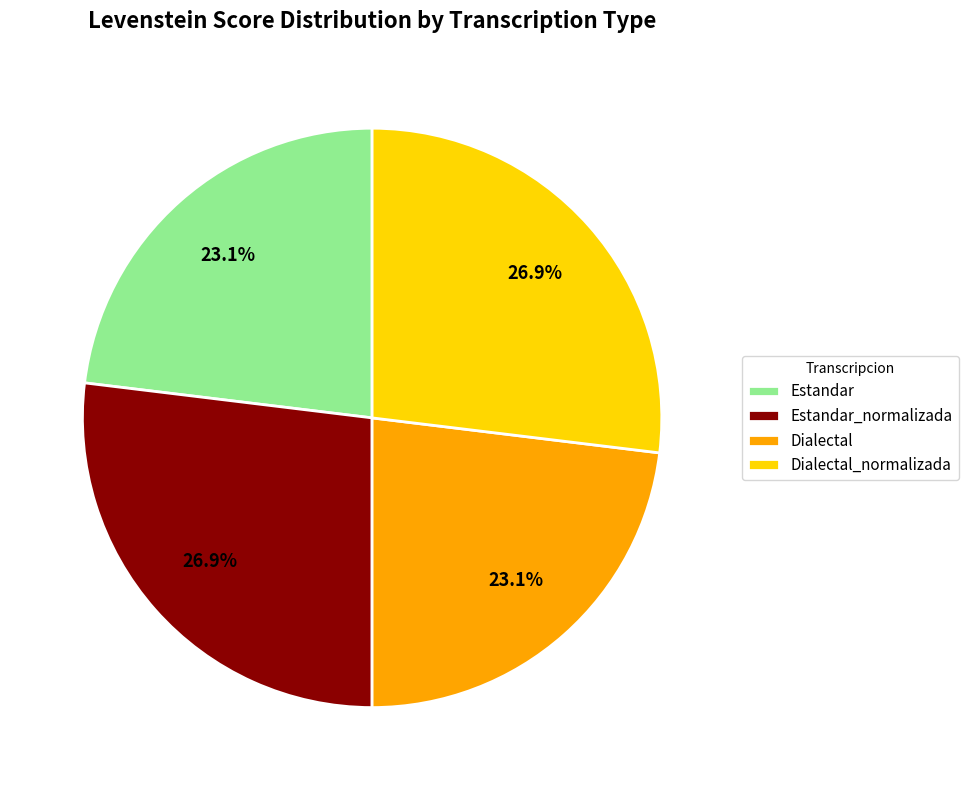

What percentage is NOT represented by Dialectal?

76.9%